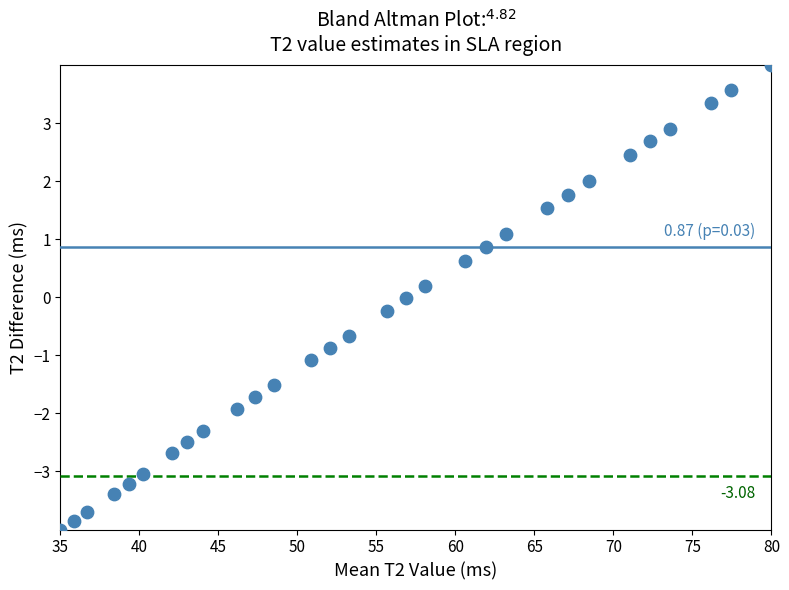

What is the range of X values (max minus min)?

45.0